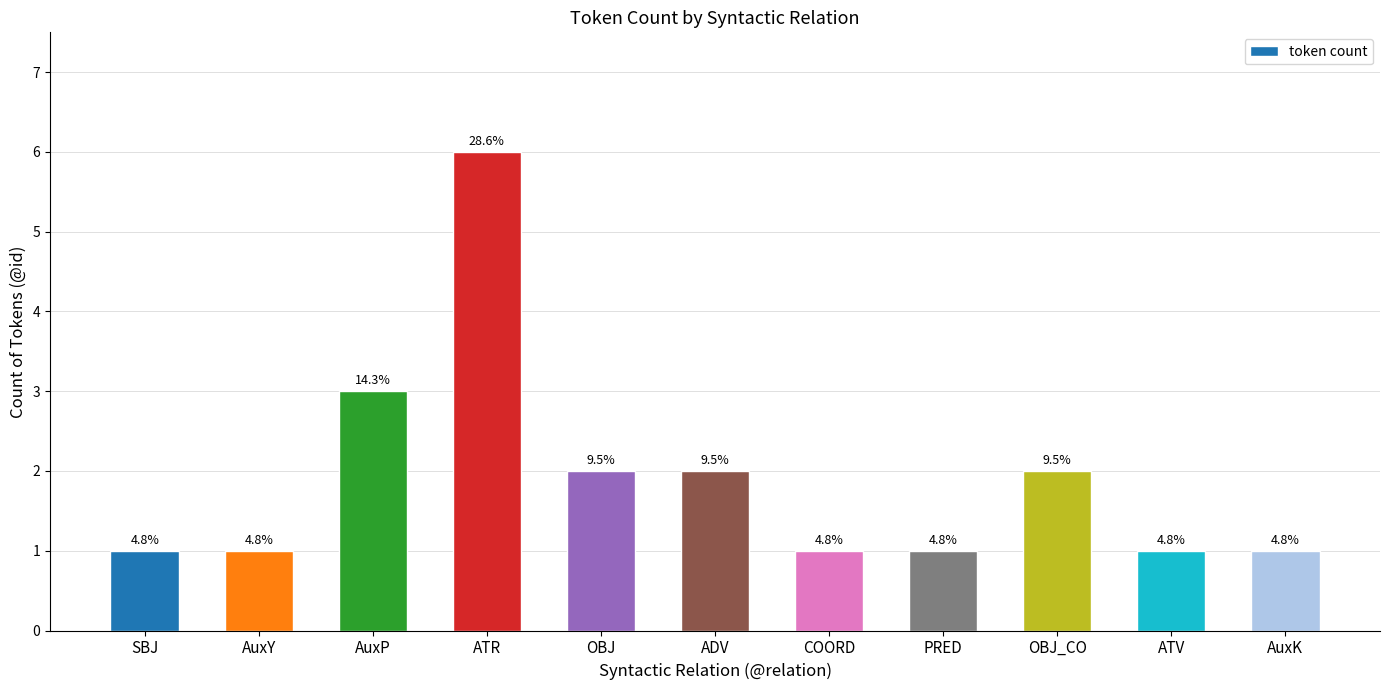

The chart shows a value of 1 at AuxY. True or false?

True